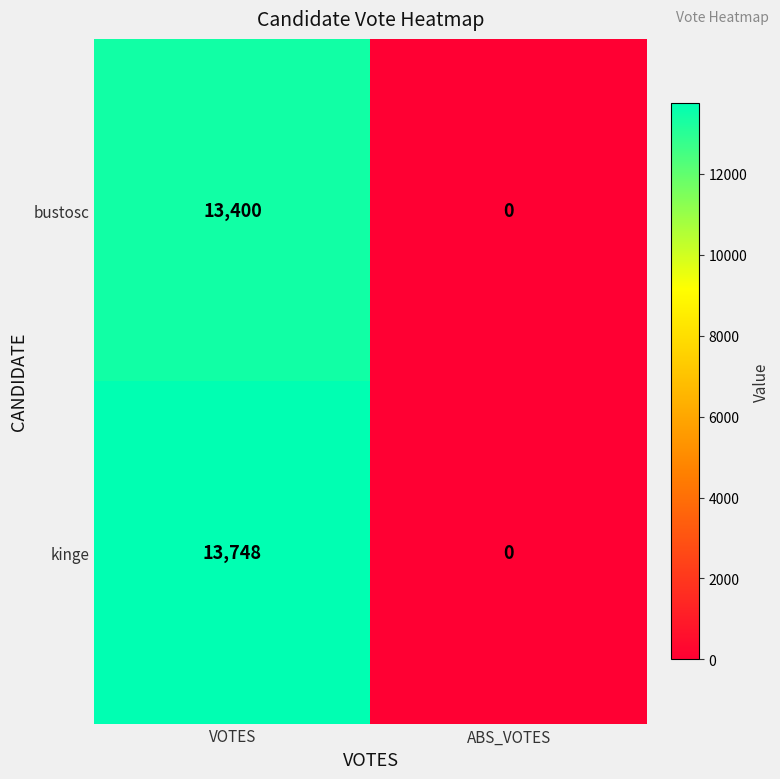

Which series has the largest total across all categories?

kinge